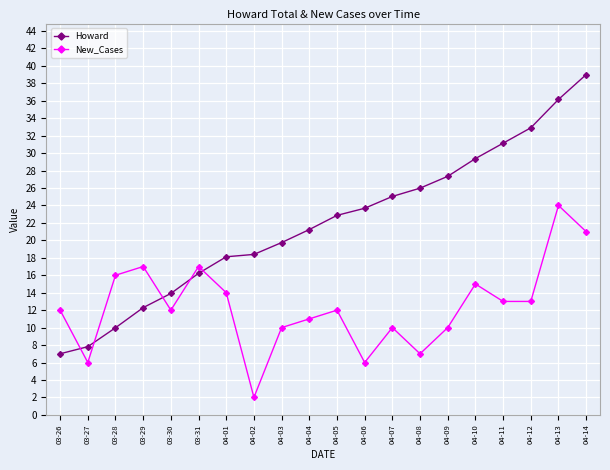

True or false: New_Cases has more than 2 interior local peaks.

True